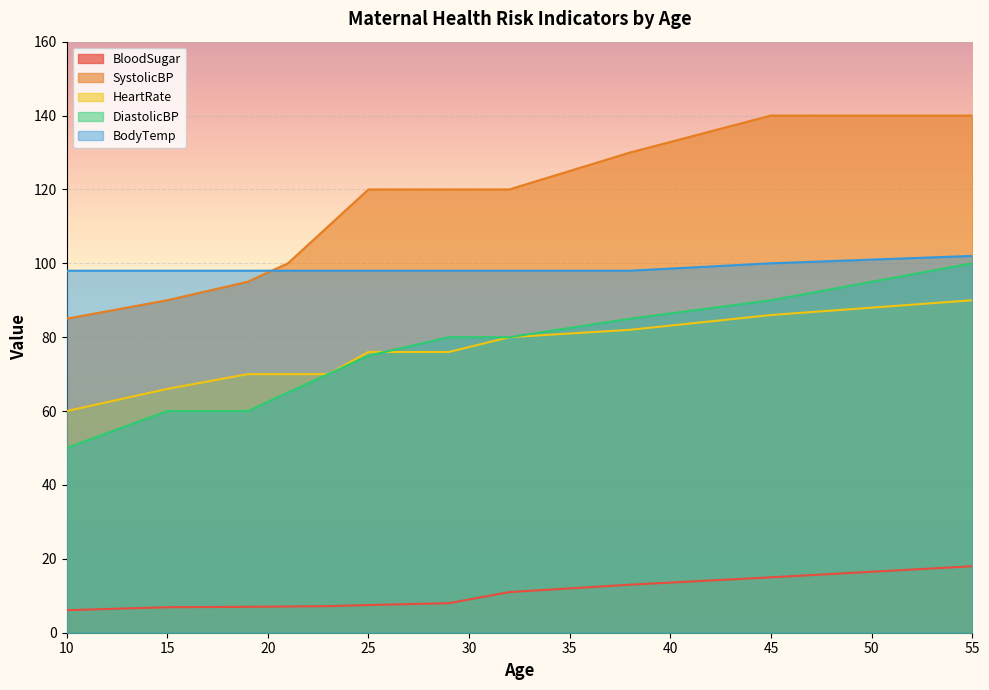

At which label is DiastolicBP closest to 75?

25